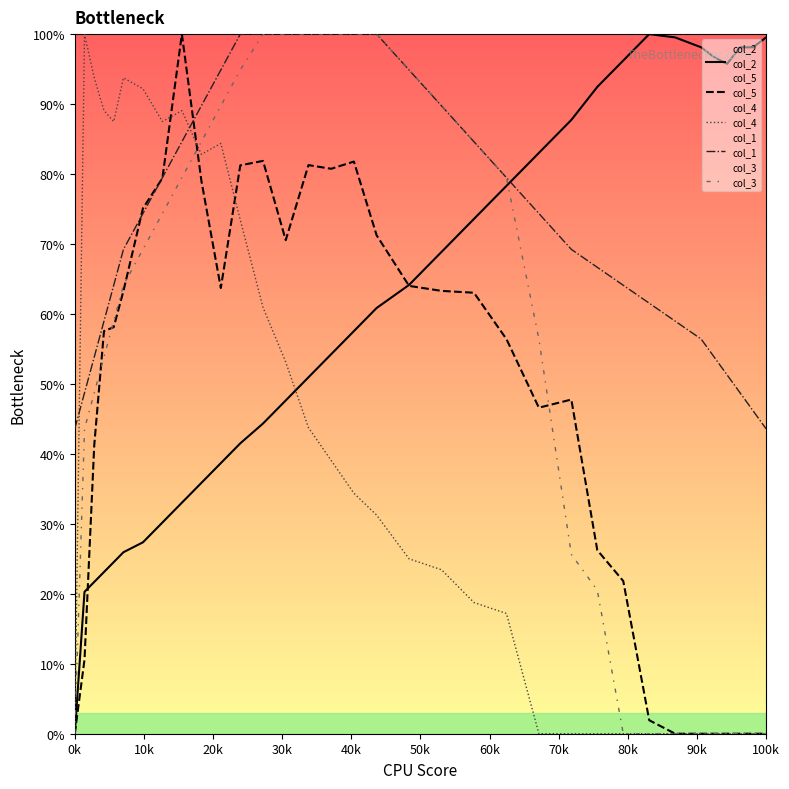

Count the number of data series in this chart.

5